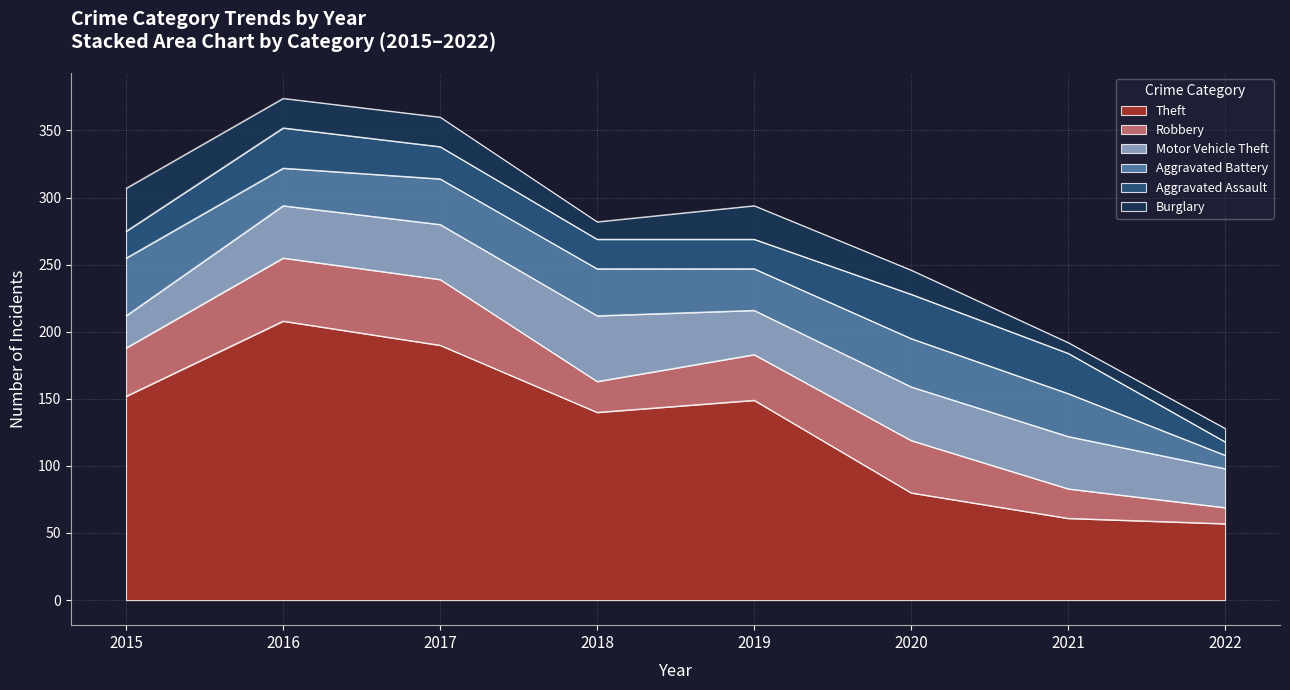

Where is the first local minimum for Theft?

2018